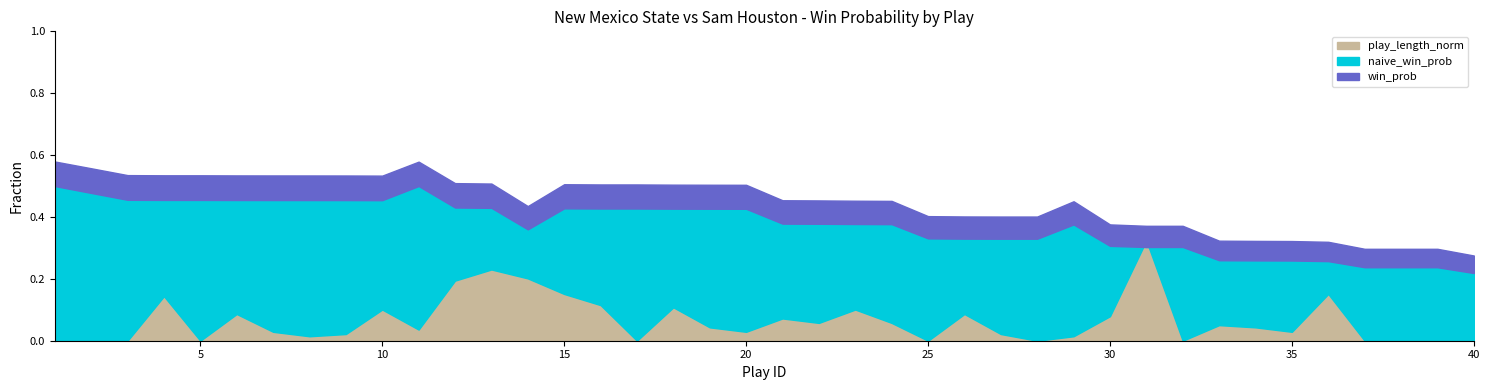

Reading left to right, list all the values displayed in this chart.

win_prob: 0.6	0.6	0.5	0.5	0.5	0.5	0.5	0.5	0.5	0.5	0.6	0.5	0.5	0.4	0.5	0.5	0.5	0.5	0.5	0.5	0.5	0.5	0.5	0.5	0.4	0.4	0.4	0.4	0.5	0.4	0.4	0.4	0.3	0.3	0.3	0.3	0.3	0.3	0.3	0.3
naive_win_prob: 0.5	0.5	0.5	0.5	0.5	0.5	0.5	0.5	0.5	0.5	0.5	0.4	0.4	0.4	0.4	0.4	0.4	0.4	0.4	0.4	0.4	0.4	0.4	0.4	0.3	0.3	0.3	0.3	0.4	0.3	0.3	0.3	0.3	0.3	0.3	0.3	0.2	0.2	0.2	0.2
play_length_norm: 0.0	0.0	0.0	0.1	0.0	0.1	0.0	0.0	0.0	0.1	0.0	0.2	0.2	0.2	0.2	0.1	0.0	0.1	0.0	0.0	0.1	0.1	0.1	0.1	0.0	0.1	0.0	0.0	0.0	0.1	0.3	0.0	0.1	0.0	0.0	0.2	0.0	0.0	0.0	0.0